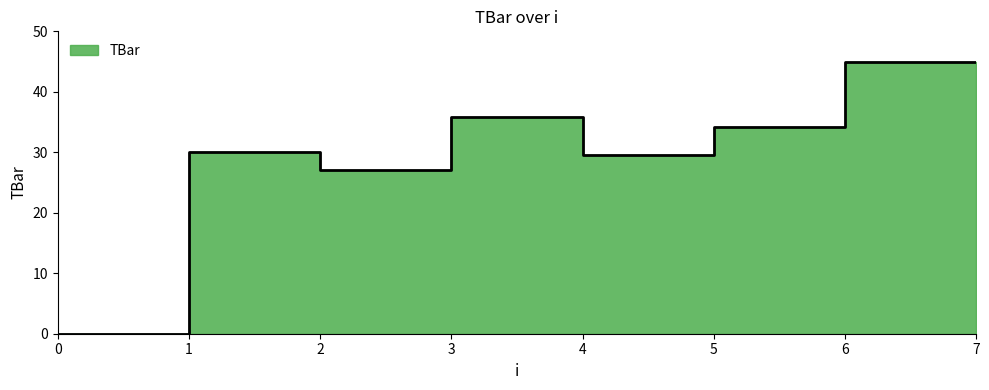

True or false: the data has more than 1 interior local peaks.

True